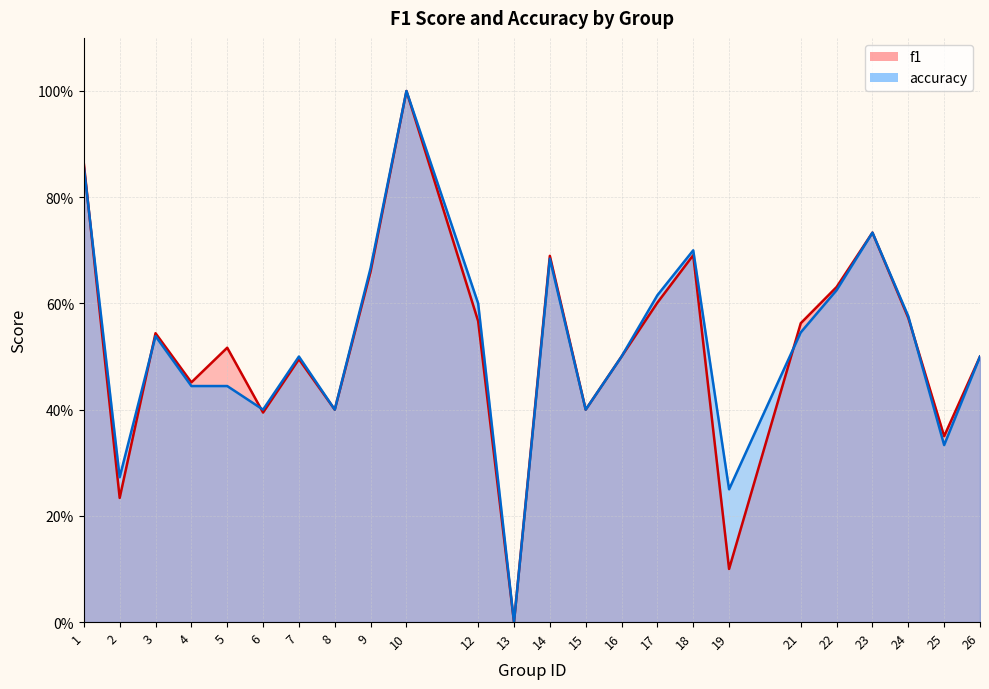

Which category has the lowest value in the accuracy series?

13